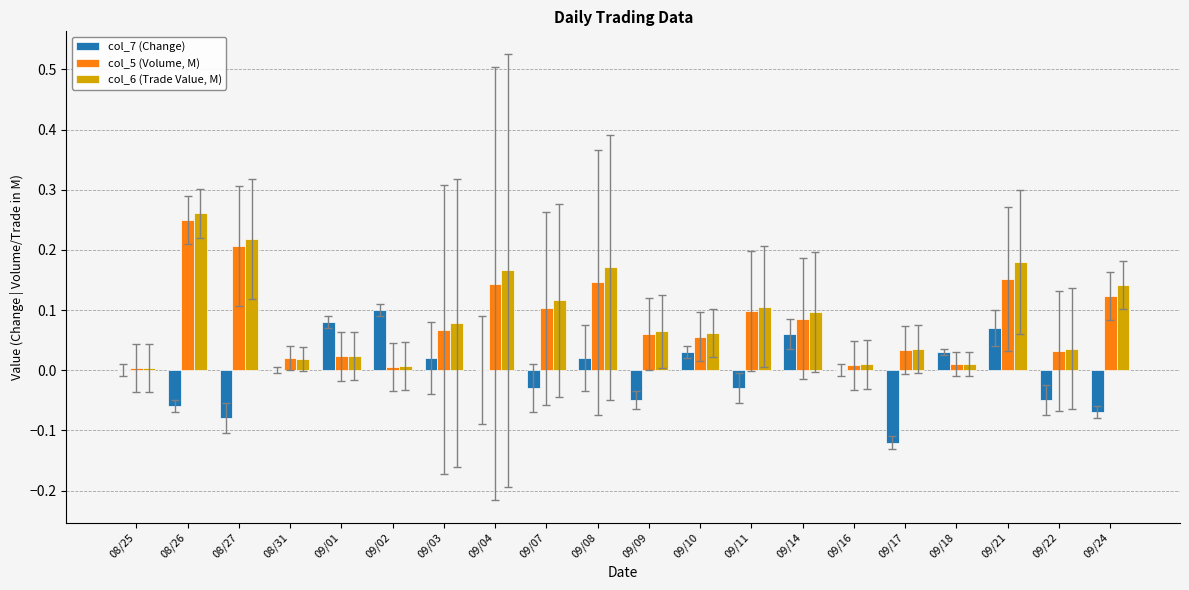

Is the value of col_5 (Volume, M) at 09/08 greater than the value of col_7 (Change) at 08/26?

Yes